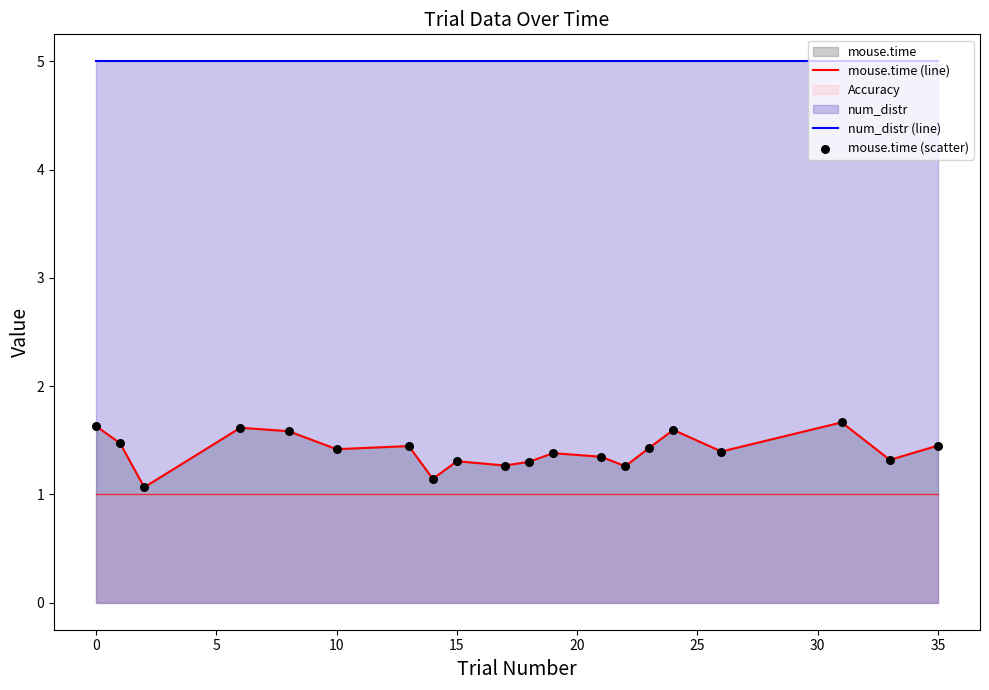

What is the lowest value of the num_distr (line) series?

5.0